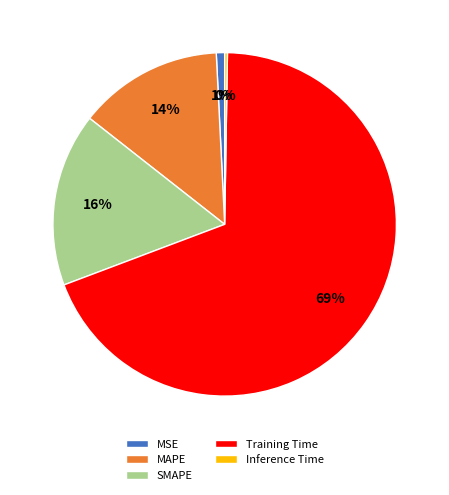

Which slice represents more than half of the pie?

Training Time